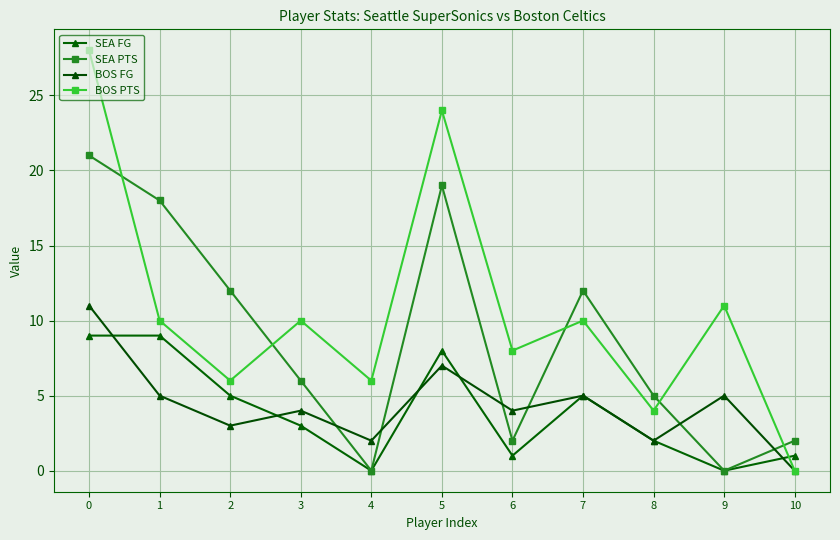

True or false: SEA PTS has a value of 2 at 6.

True